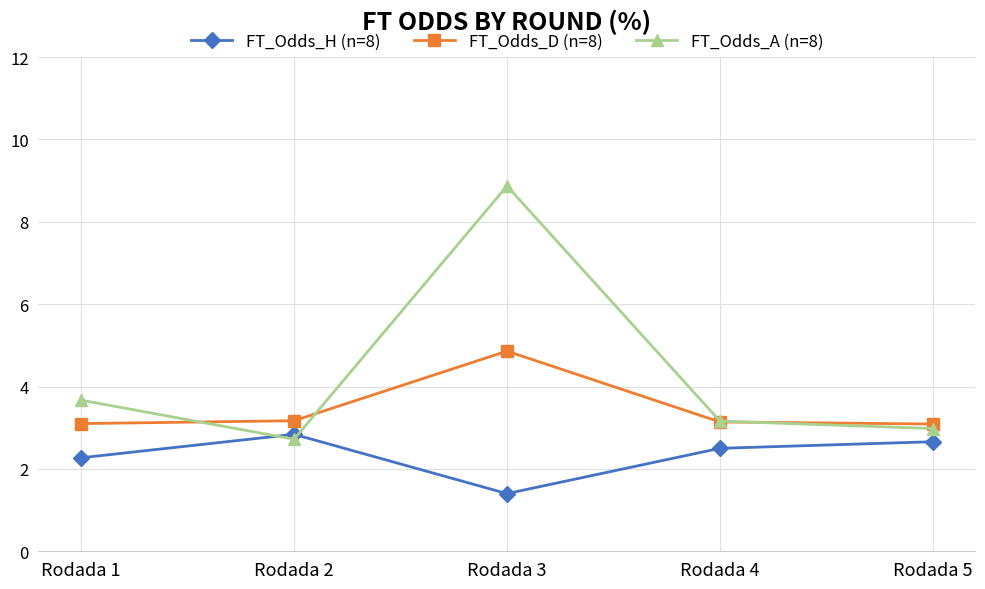

How many times do FT_Odds_H (n=8) and FT_Odds_A (n=8) cross each other?

2